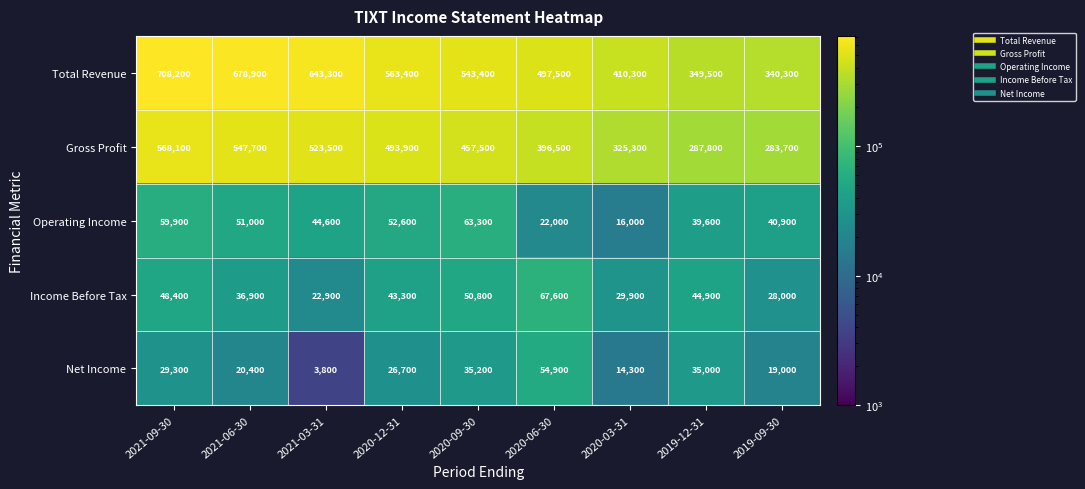

Where does the Income Before Tax series first go above 43300?

2021-09-30